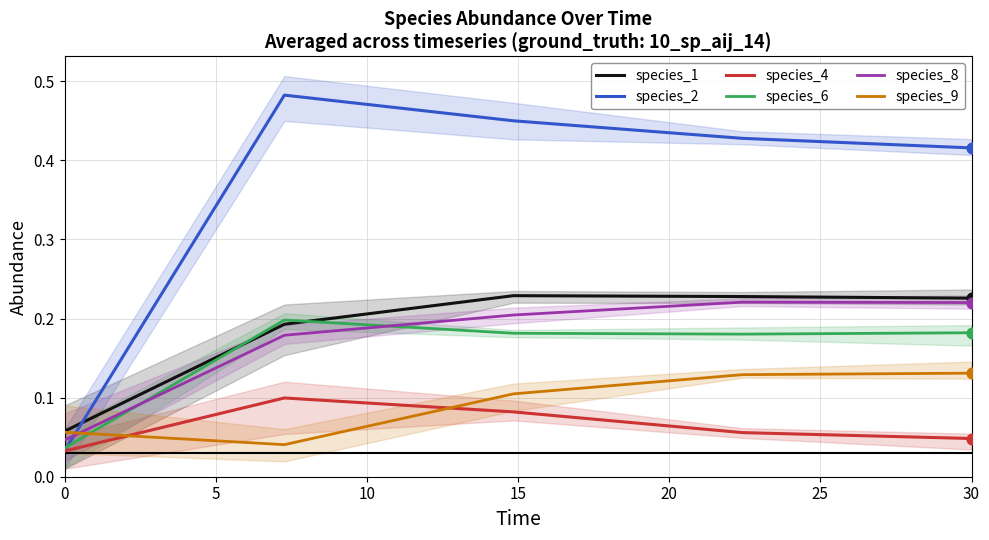

Which series has the largest total across all categories?

species_2